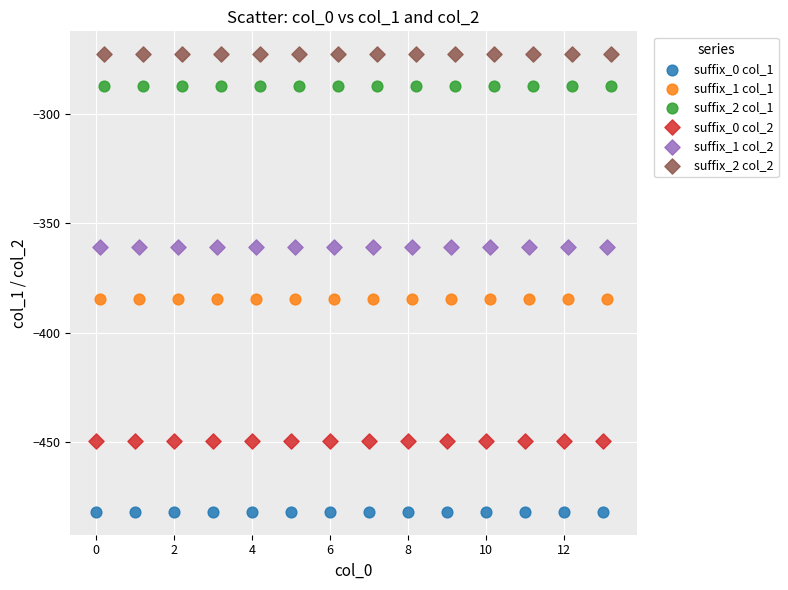

Which series reaches the minimum Y coordinate?

suffix_0 col_1